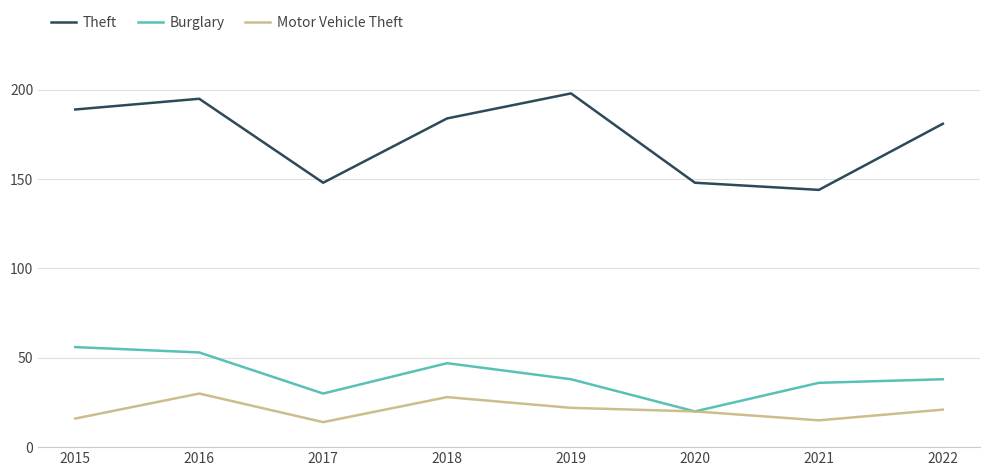

The Motor Vehicle Theft series shows 20 at 2020. True or false?

True